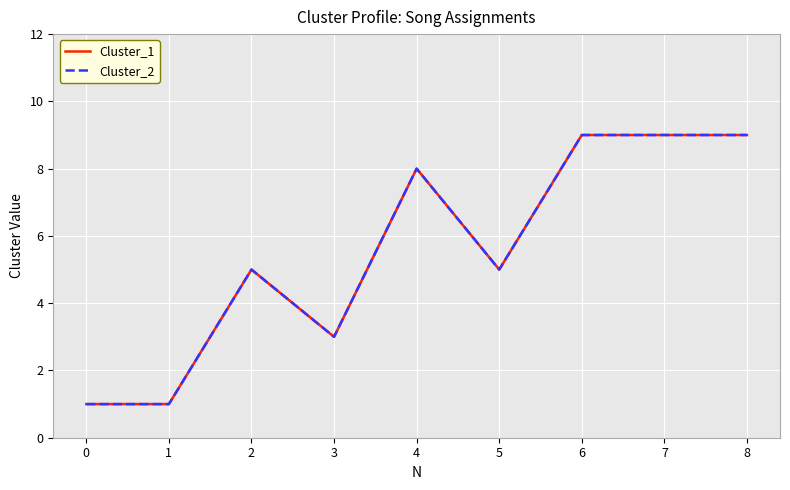

Which category has the highest value in the Cluster_2 series?

6